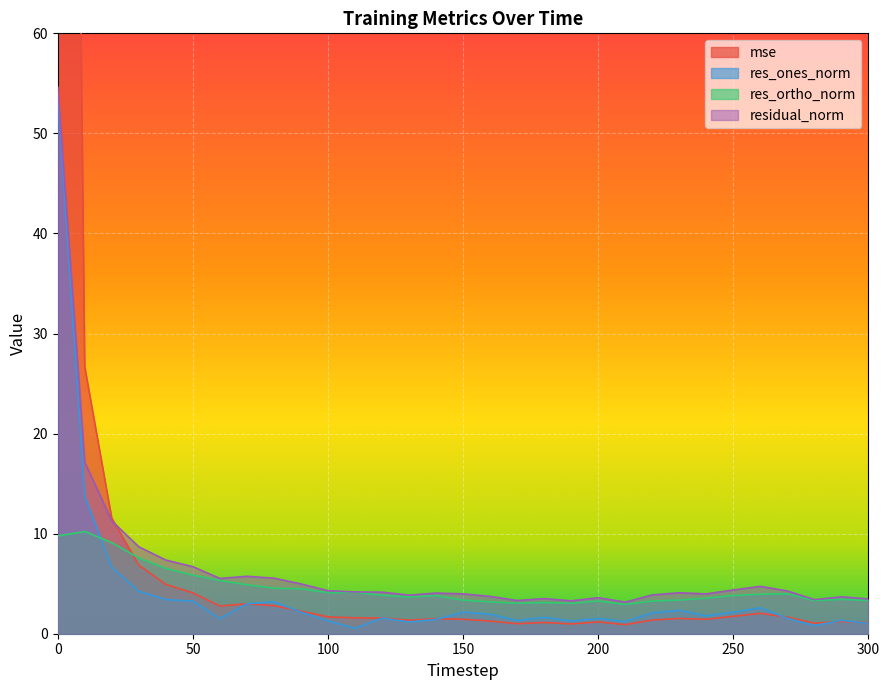

Between 80 and 160, which series saw the biggest shift?

residual_norm